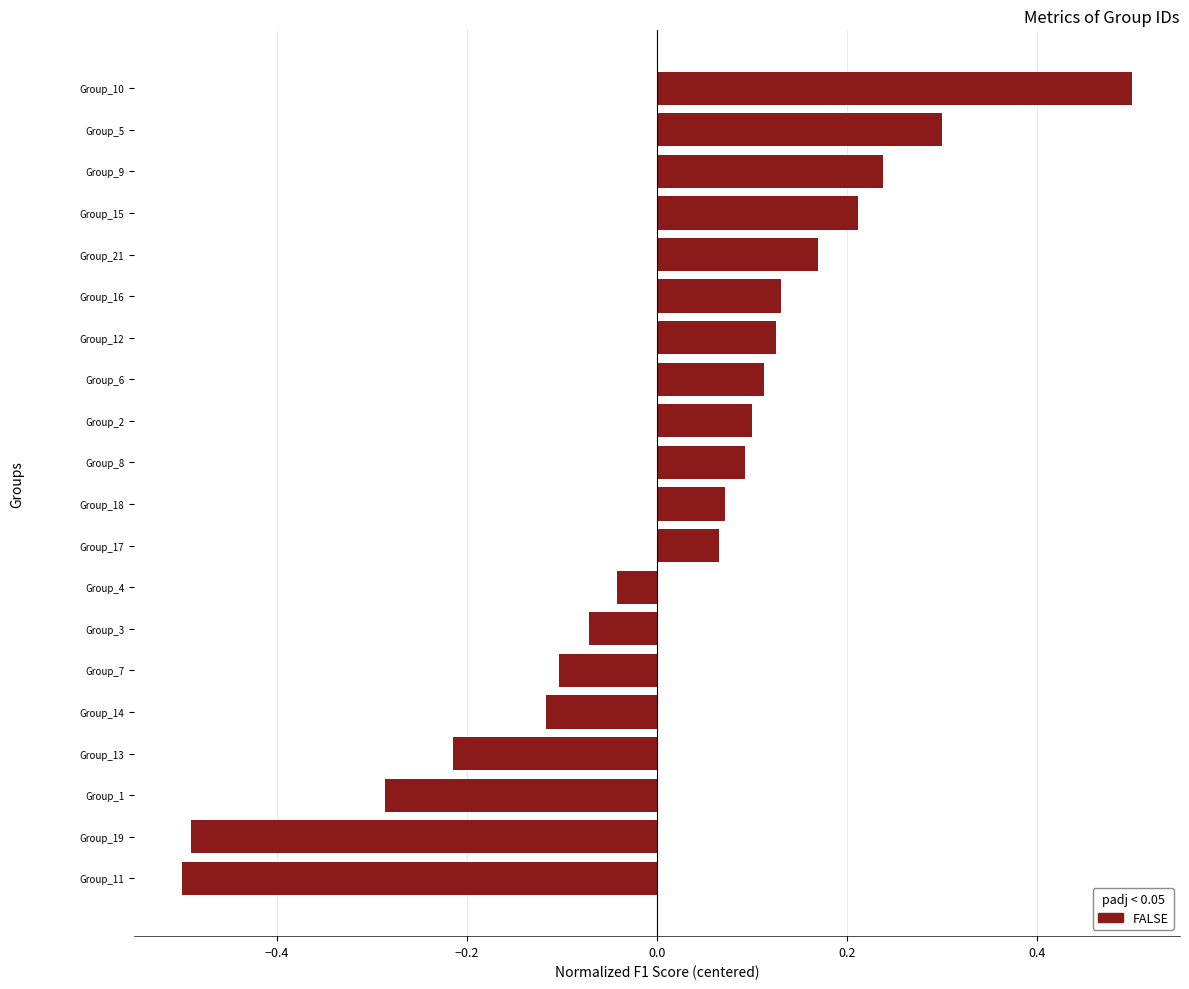

What is the maximum value shown in the chart?

0.5